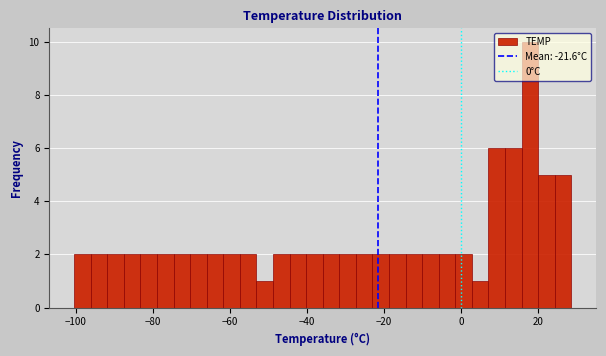

Read against the x-axis, roughly where is the centre of the tallest bar?

18